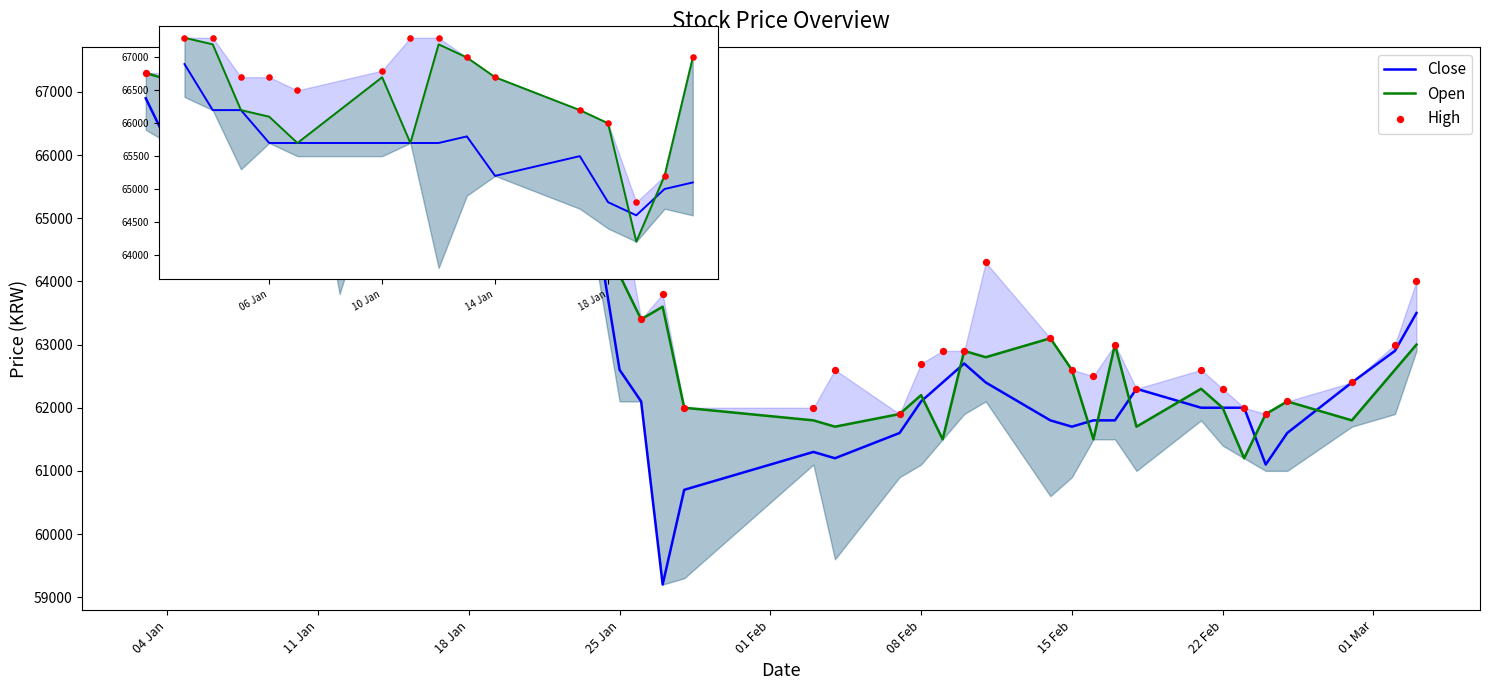

What are all the series names shown in the legend?

Close, Open, High